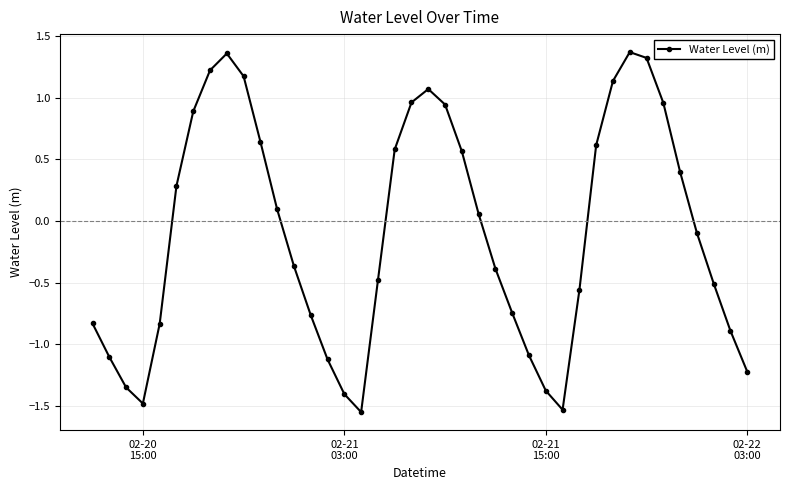

True or false: the data has more than 1 interior local peaks.

True